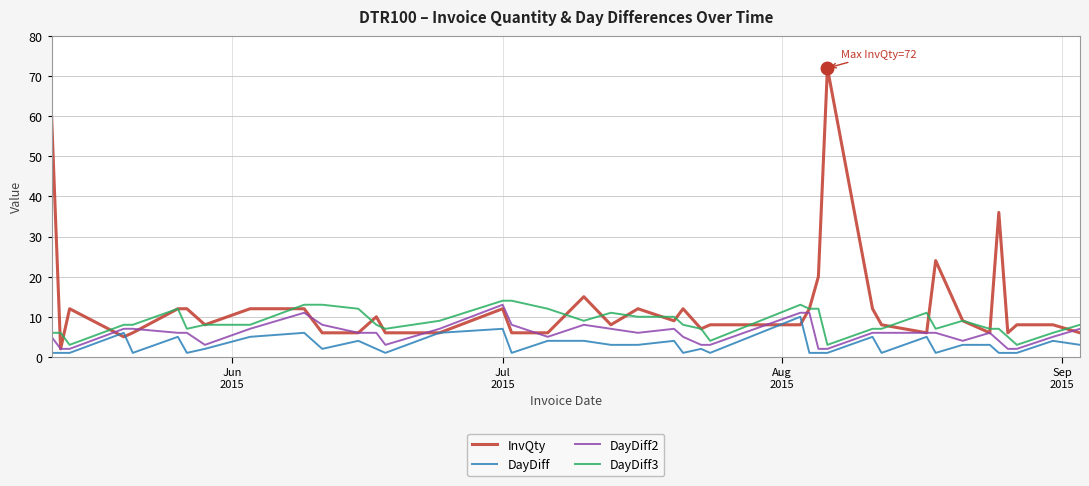

True or false: DayDiff3 has more than 0 points higher than both neighbors.

True